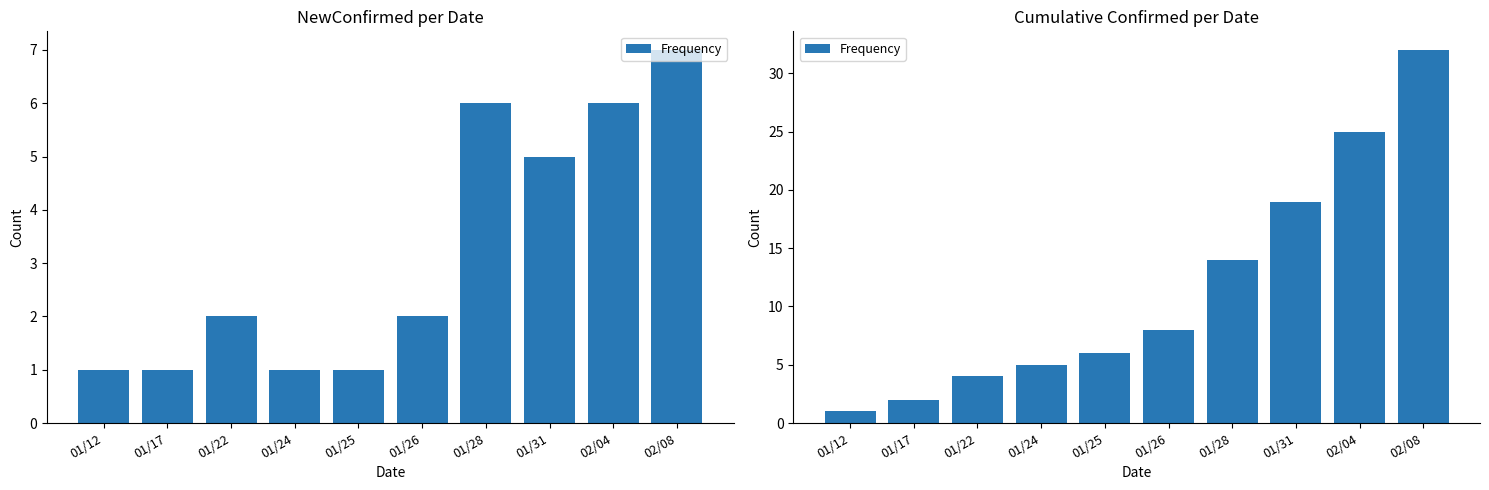

Which category has the lowest value across all series?

01/12